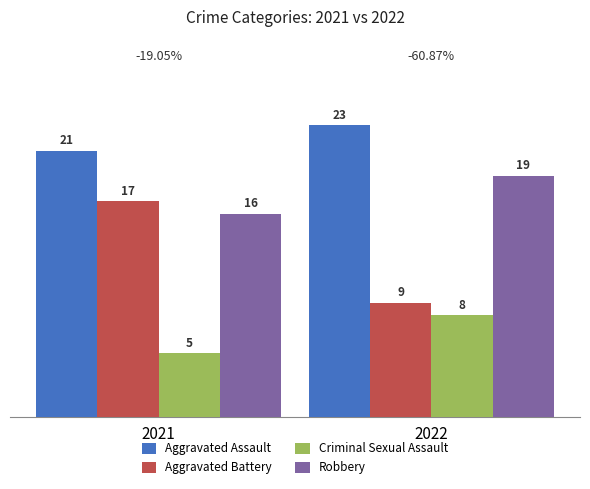

What is the average value of the Aggravated Battery series?

13